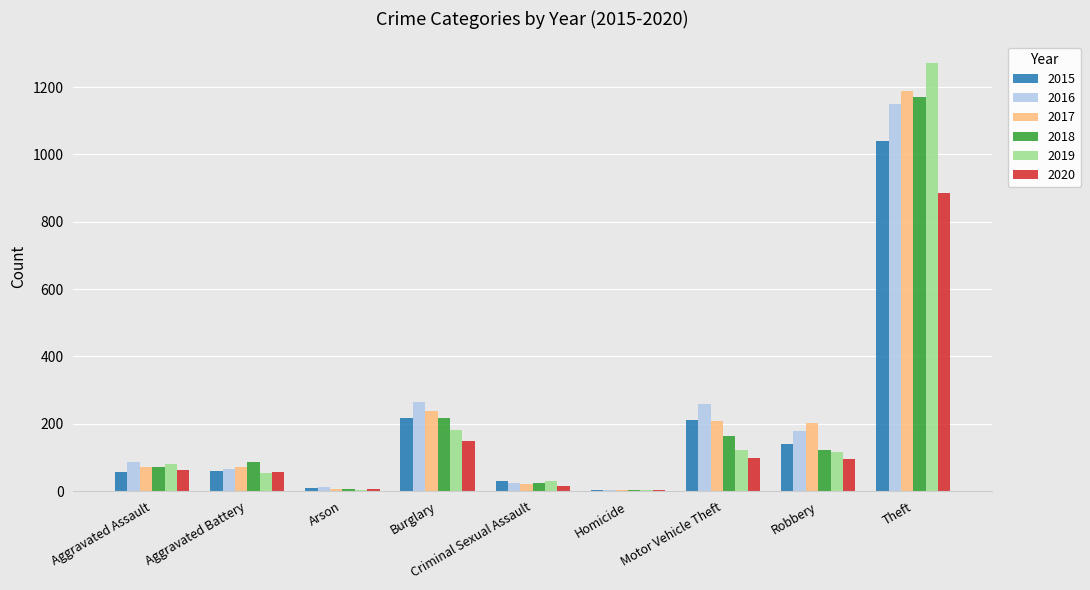

Is the value of 2017 at Aggravated Assault greater than the value of 2018 at Motor Vehicle Theft?

No